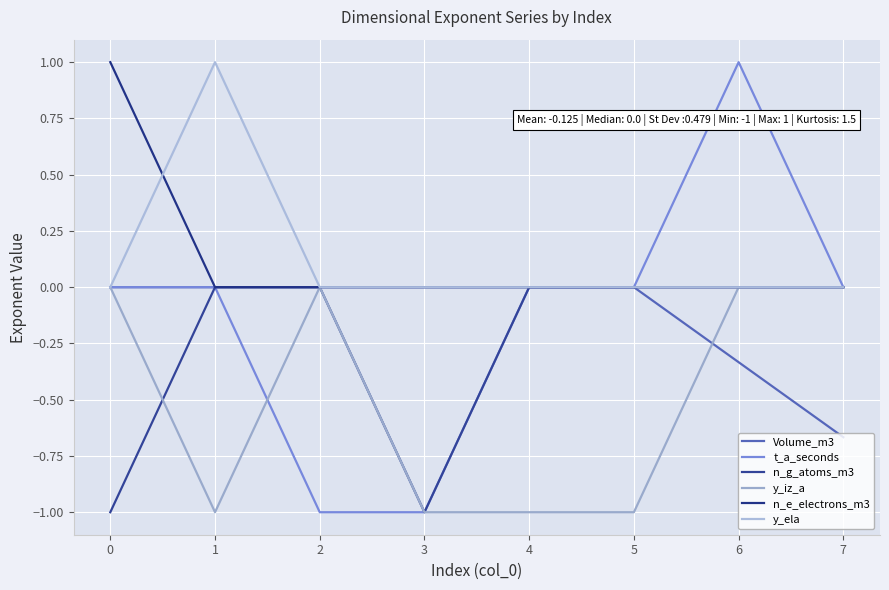

True or false: n_g_atoms_m3 has more than 0 interior local peaks.

False